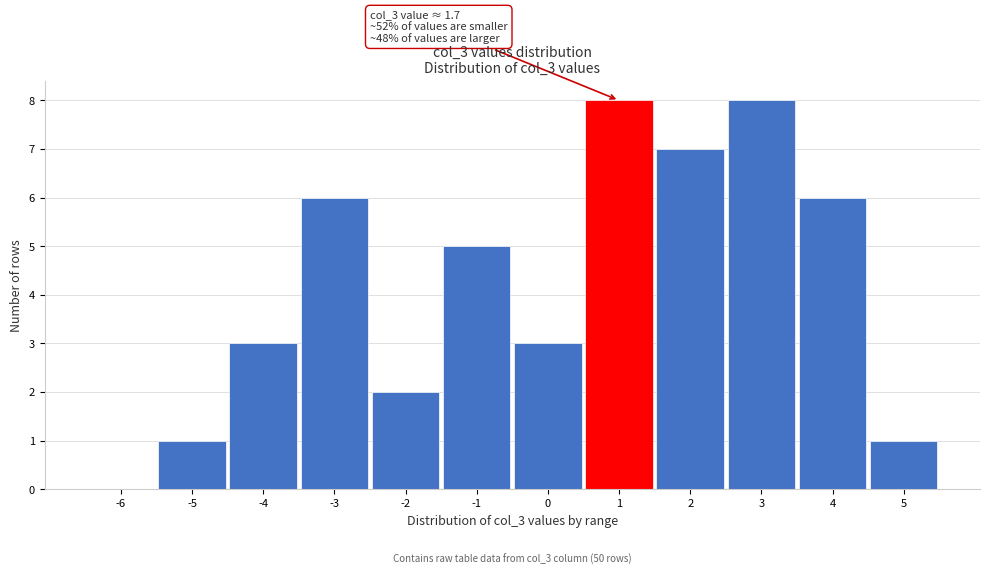

Reading left to right, what are all the values shown in this chart?

-6=0	-5=1	-4=3	-3=6	-2=2	-1=5	0=3	1=8	2=7	3=8	4=6	5=1